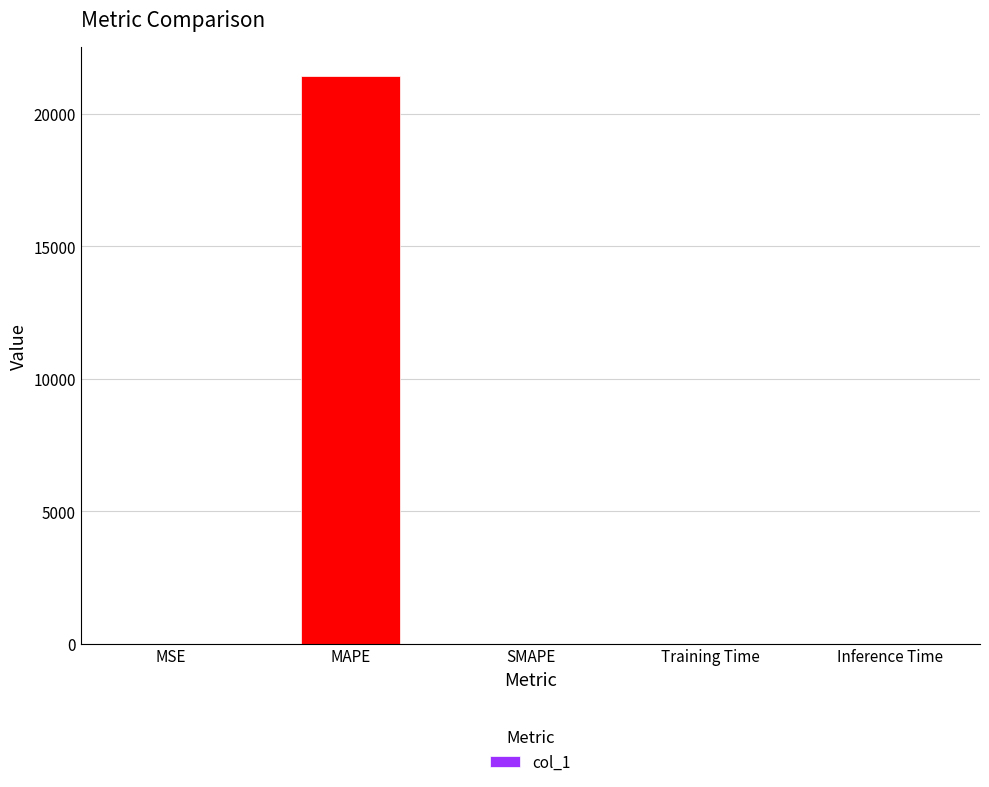

The chart shows a value of -12415.4 at SMAPE. True or false?

False